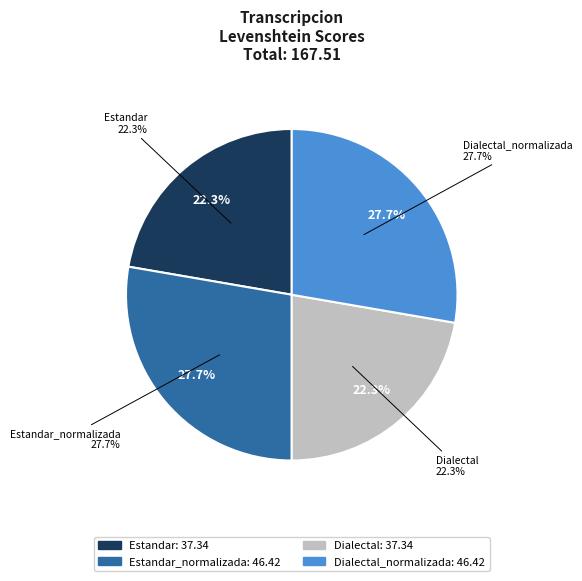

What percentage do Estandar_normalizada and Estandar together represent?

50.0%